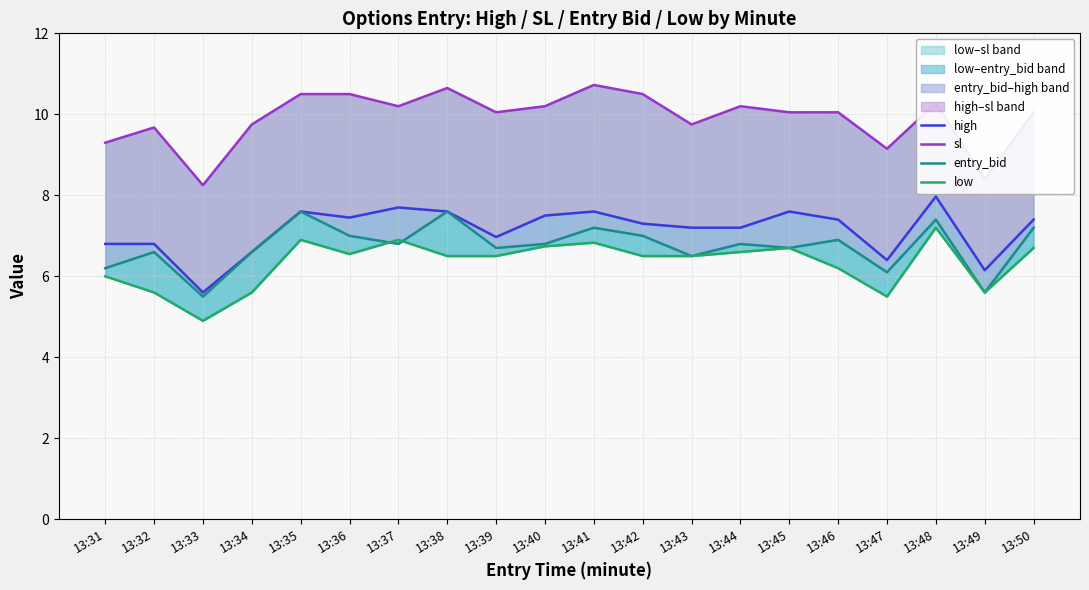

Where does the sl series first go above 10?

13:35